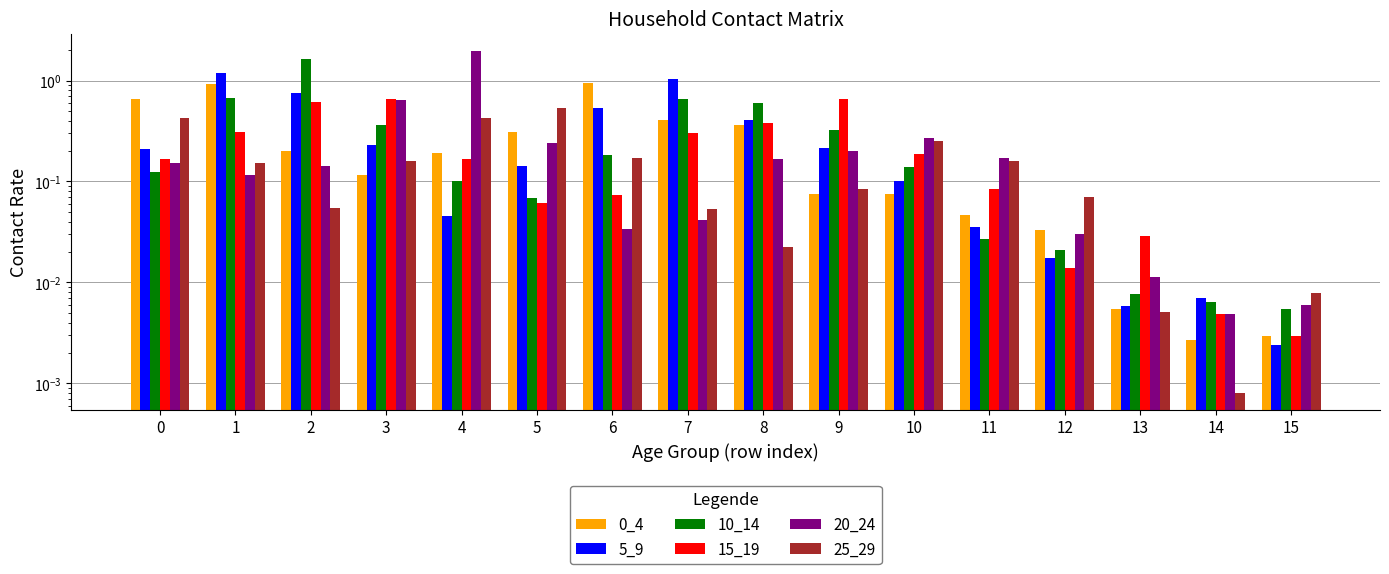

The 25_29 series shows 0.0 at 14. True or false?

False